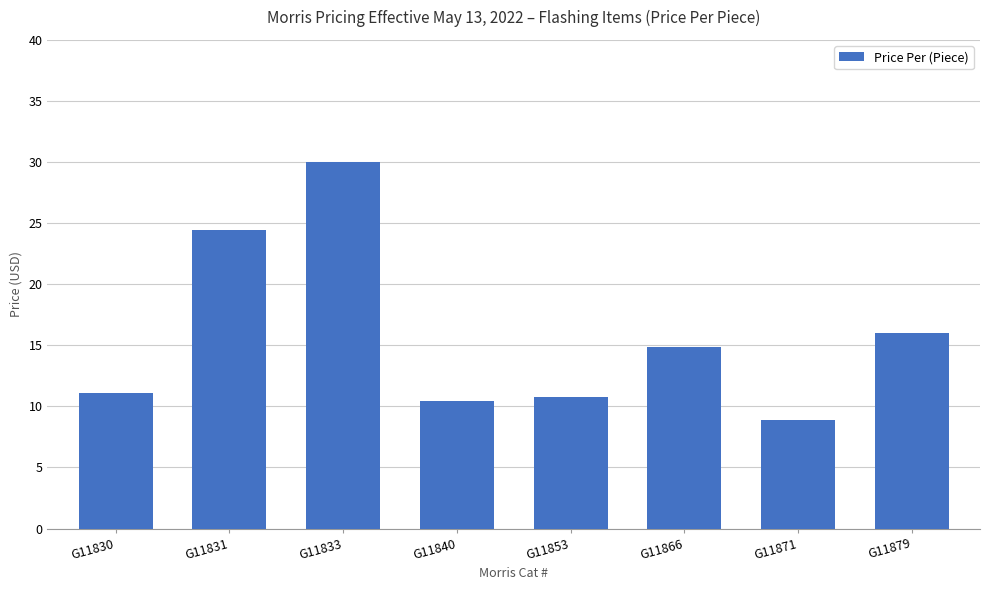

Is it true that the value at G11871 is 5.6?

False